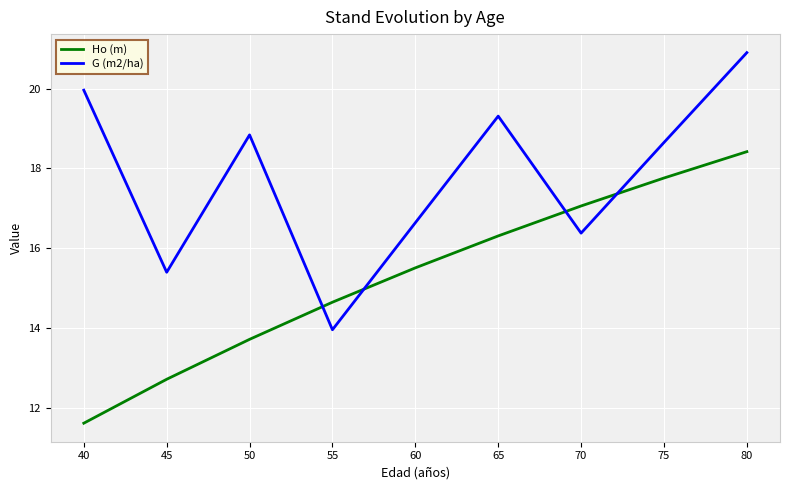

Which series has the widest spread of values?

G (m2/ha)